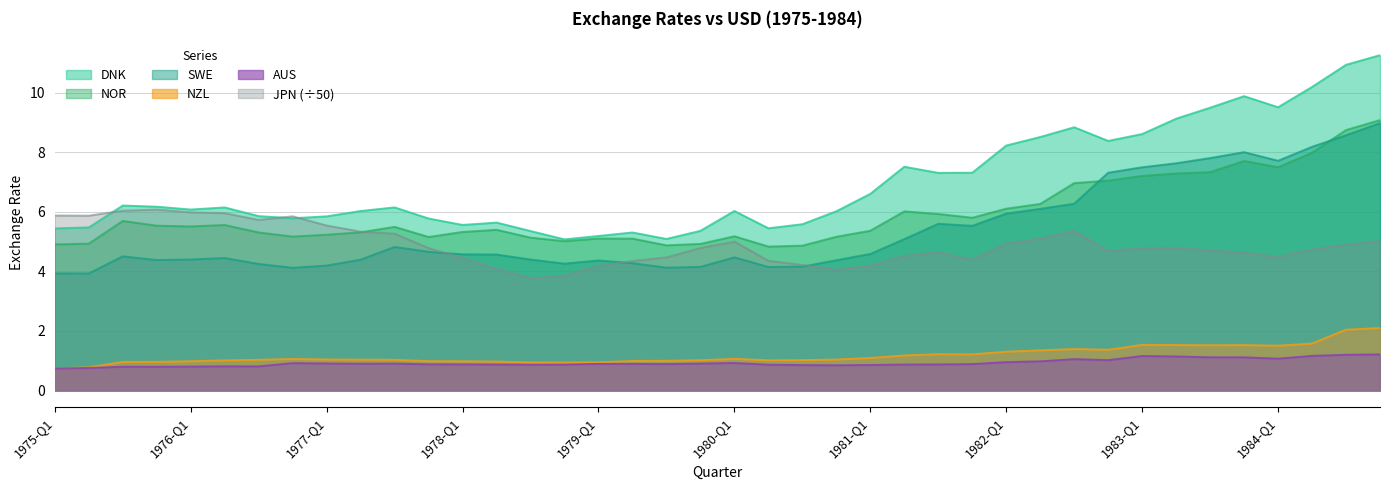

What is the average value of the AUS series?

0.9